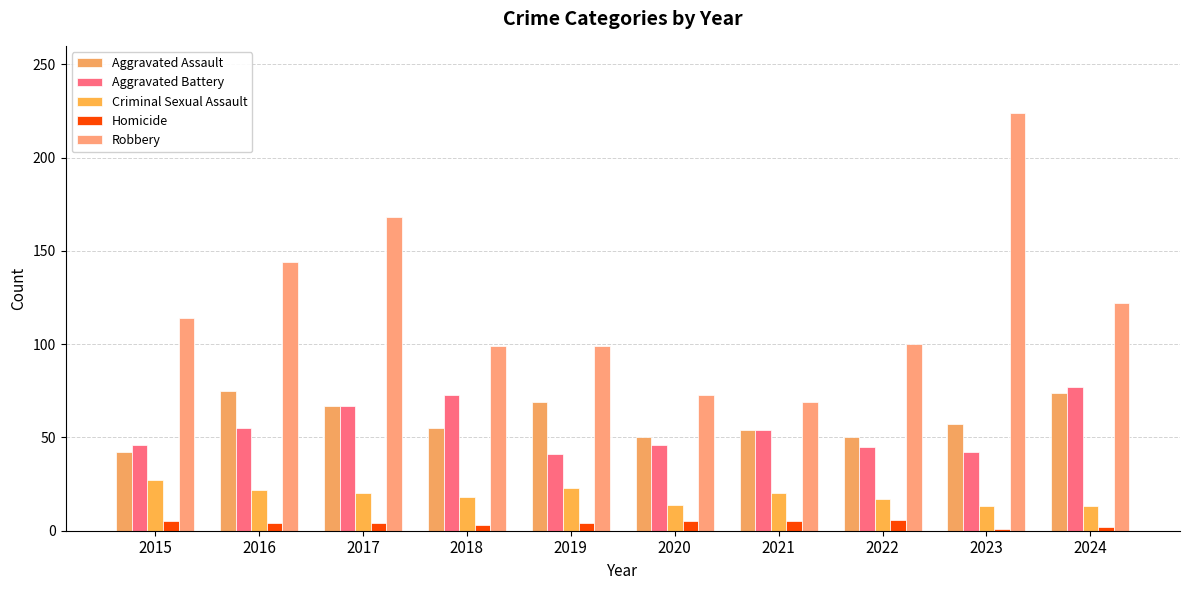

How many bars are there in total?

50